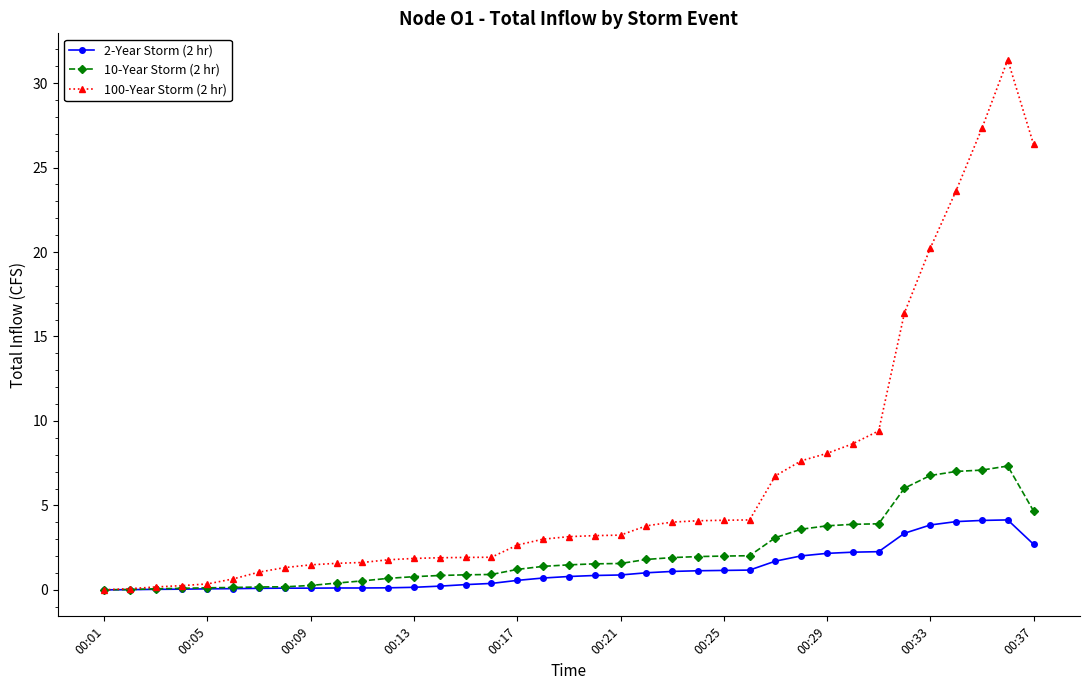

What are all the series names shown in the legend?

2-Year Storm (2 hr), 10-Year Storm (2 hr), 100-Year Storm (2 hr)